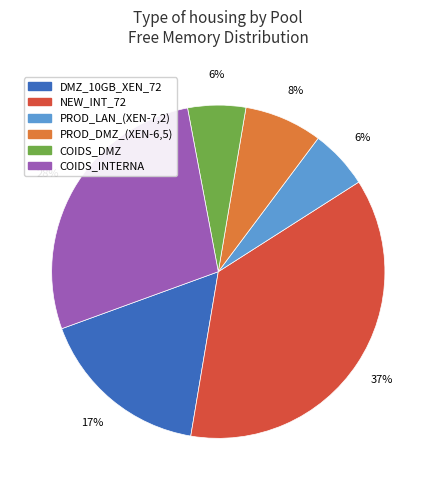

Which category has the biggest portion of the pie?

NEW_INT_72